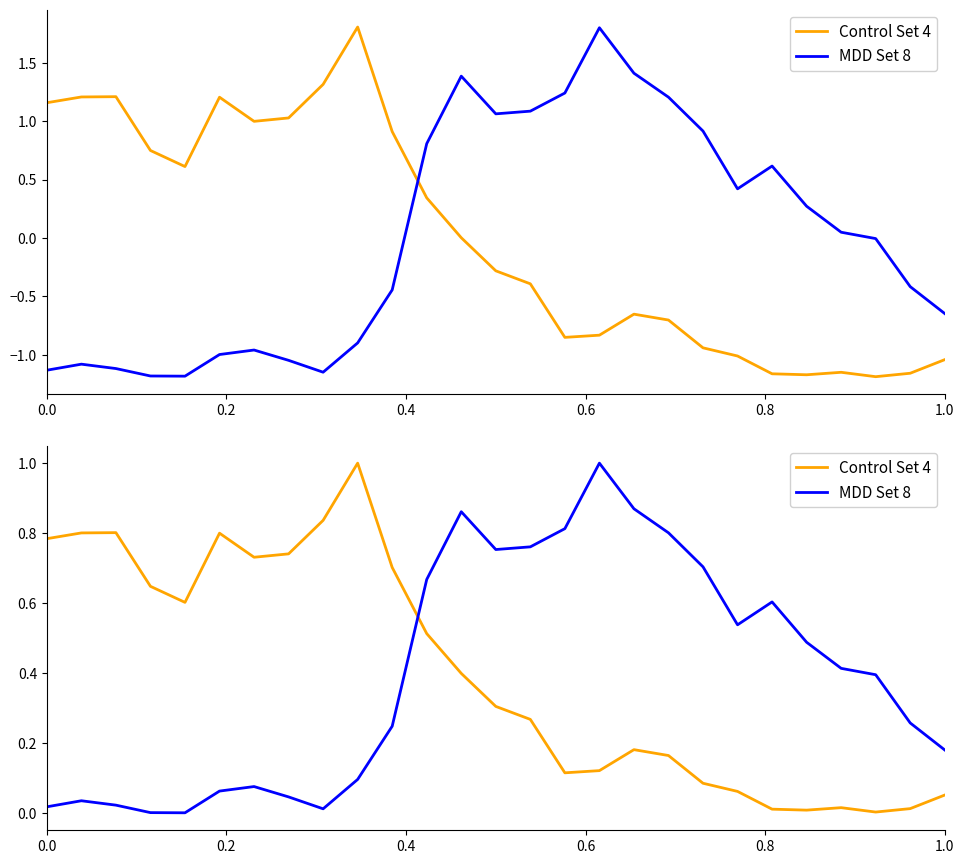

What is the label of the 4th point from the left?

0.6